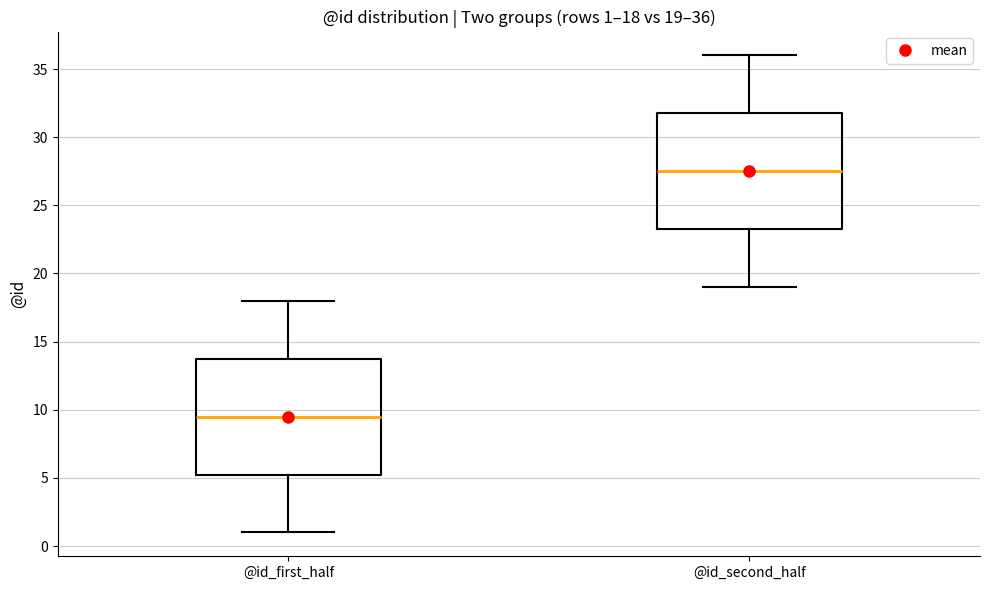

Which box has the lowest median line?

@id_first_half